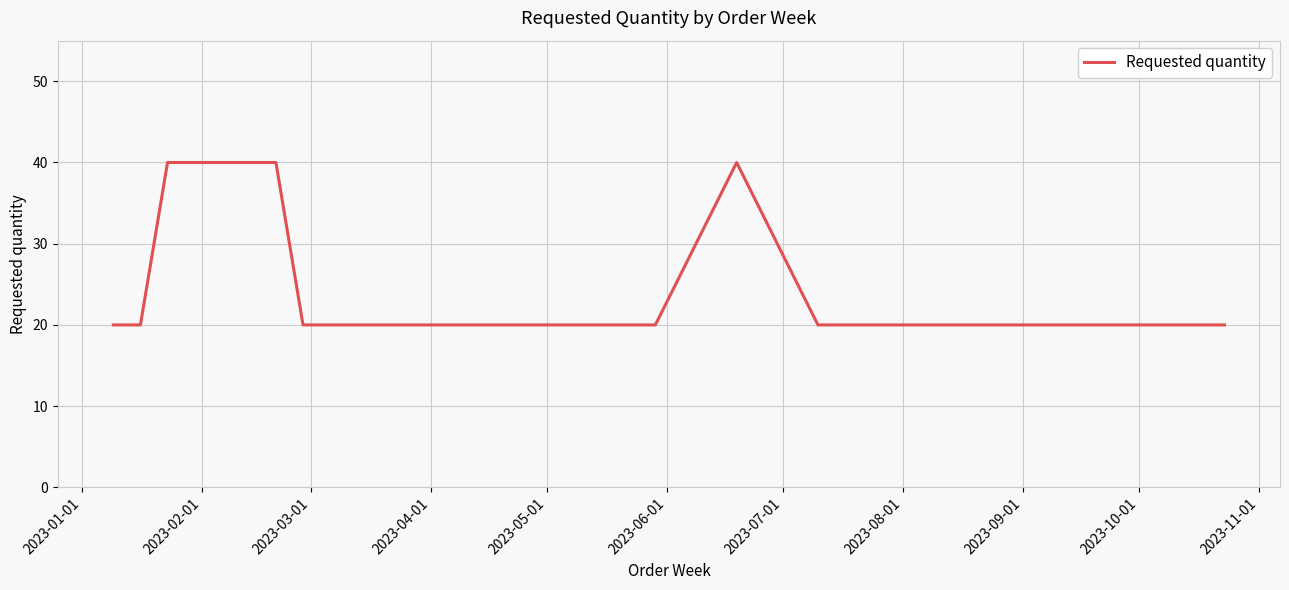

What is the maximum value shown in the chart?

40